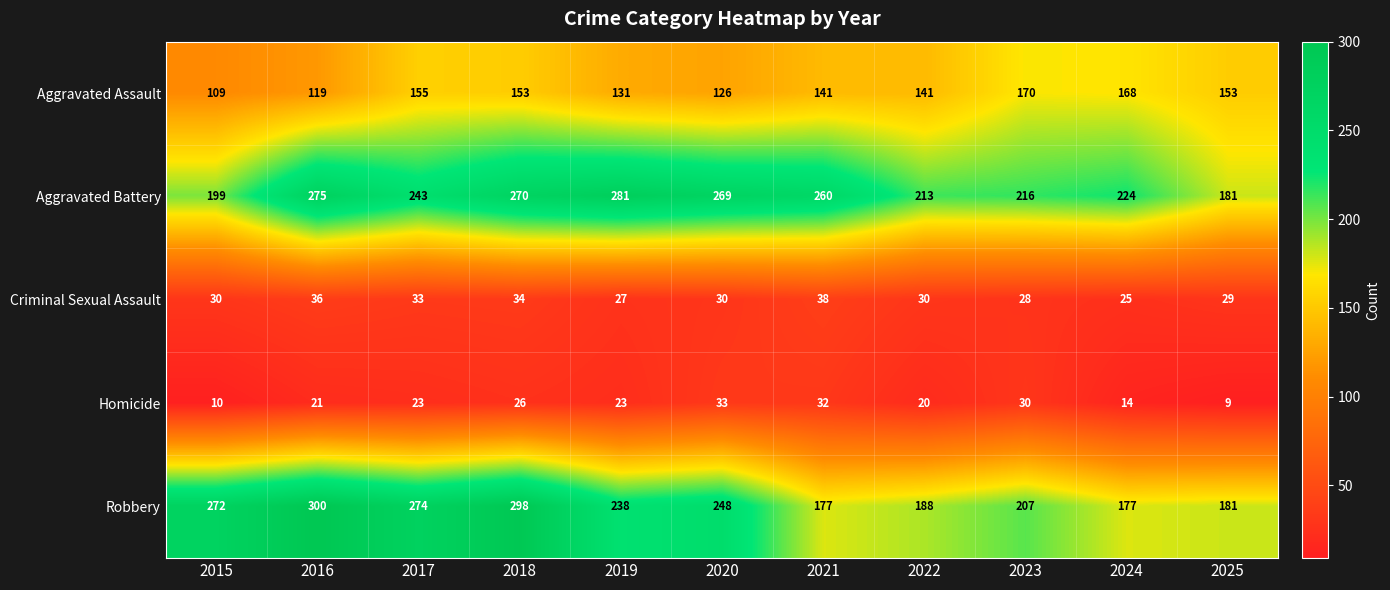

What is the difference between the second highest and minimum values in the Robbery series?

121